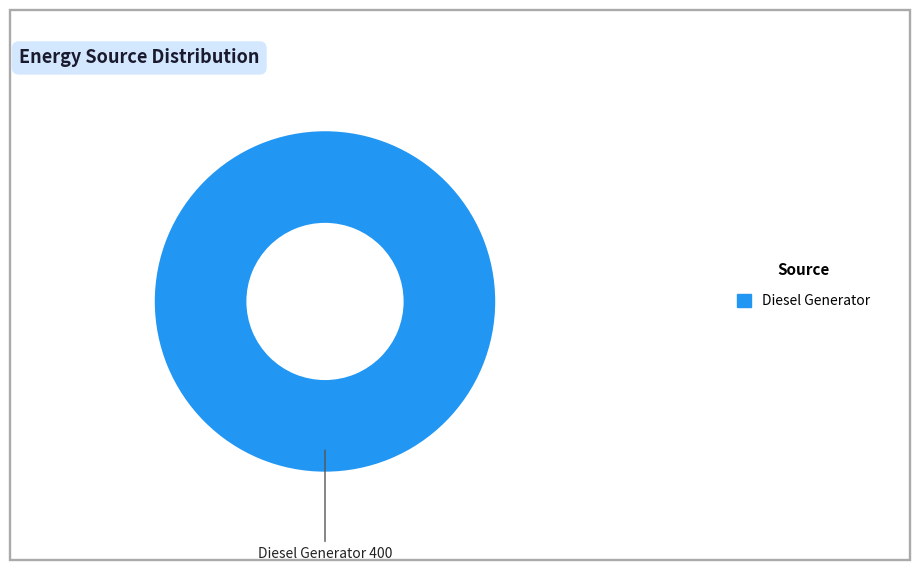

Is it true that Diesel Generator is 100% of the pie?

True